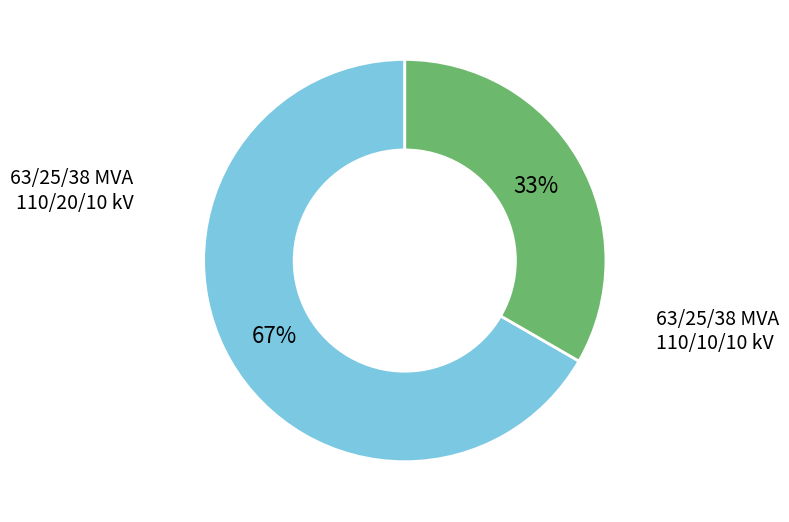

To the nearest percent, what is the average slice percentage?

50%